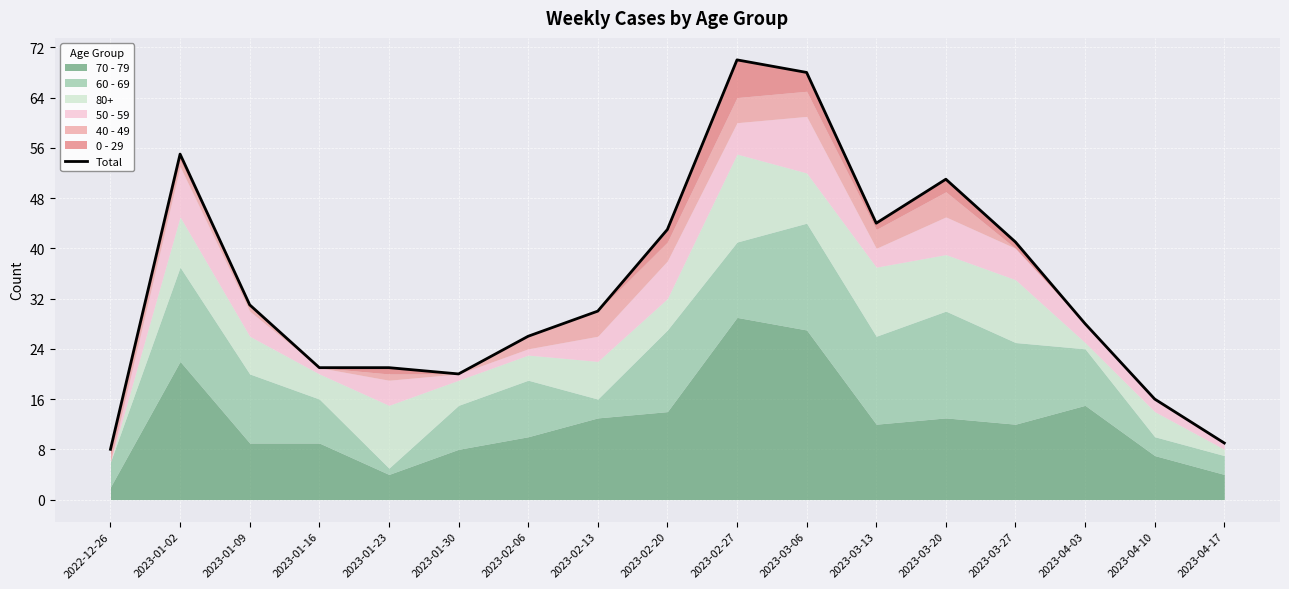

How many lines are shown in the chart?

1